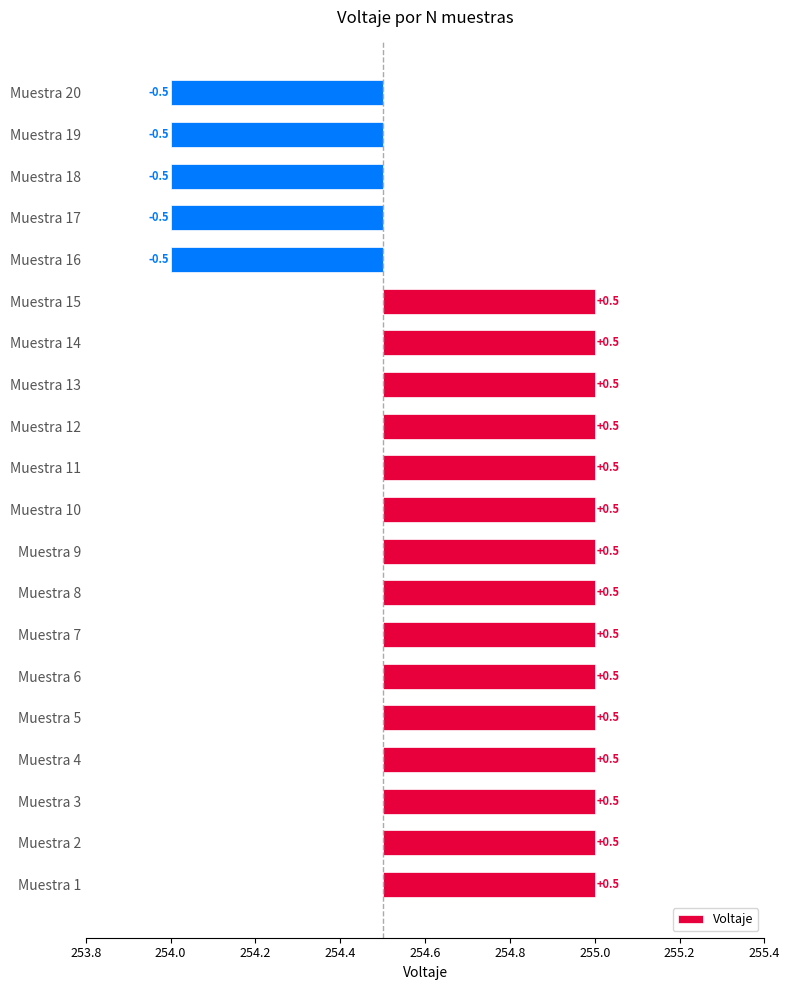

Reading left to right, extract all data points from this chart.

0.5	0.5	0.5	0.5	0.5	0.5	0.5	0.5	0.5	0.5	0.5	0.5	0.5	0.5	0.5	-0.5	-0.5	-0.5	-0.5	-0.5